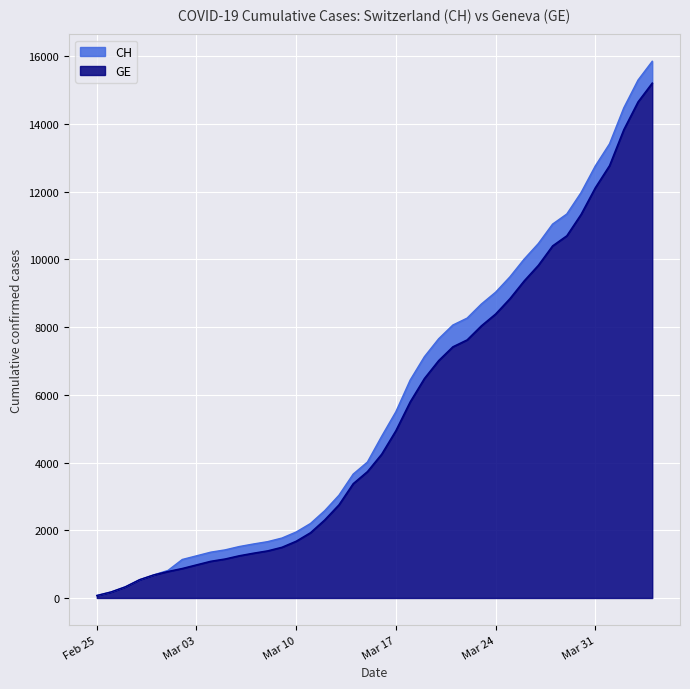

What is the maximum value for GE?

15208